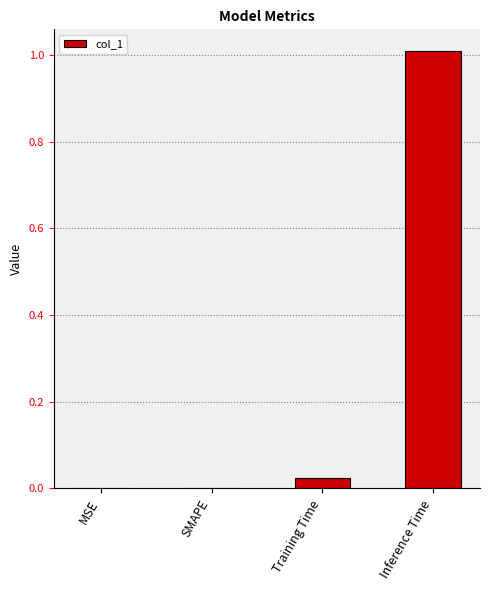

What is the greatest value displayed?

1.0